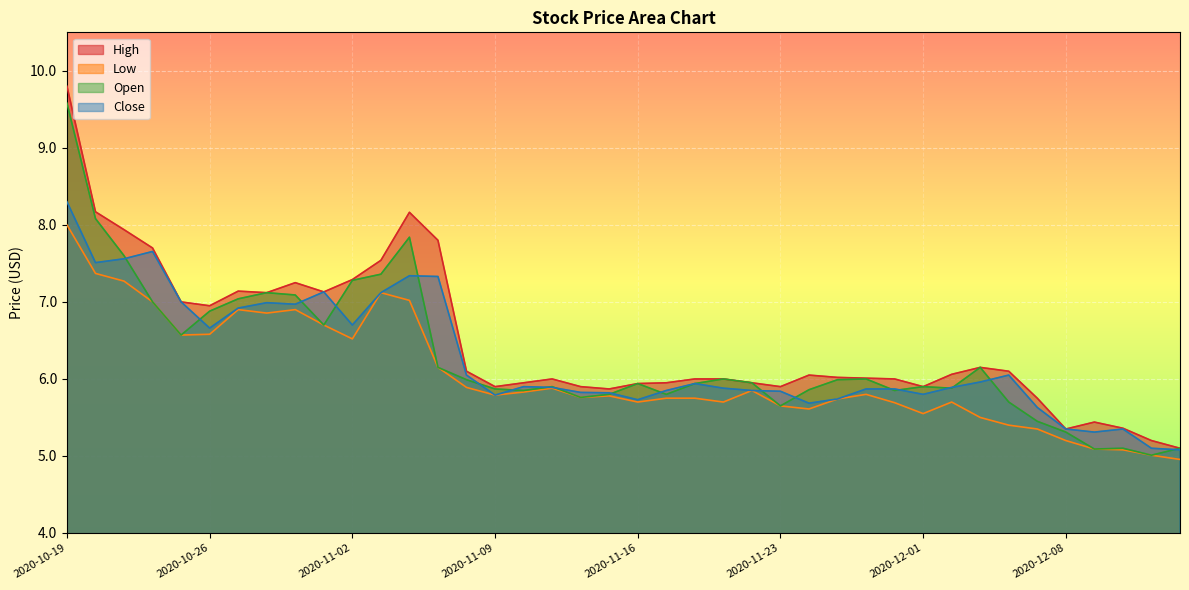

What is the label of the 10th point from the left?

2020-10-30